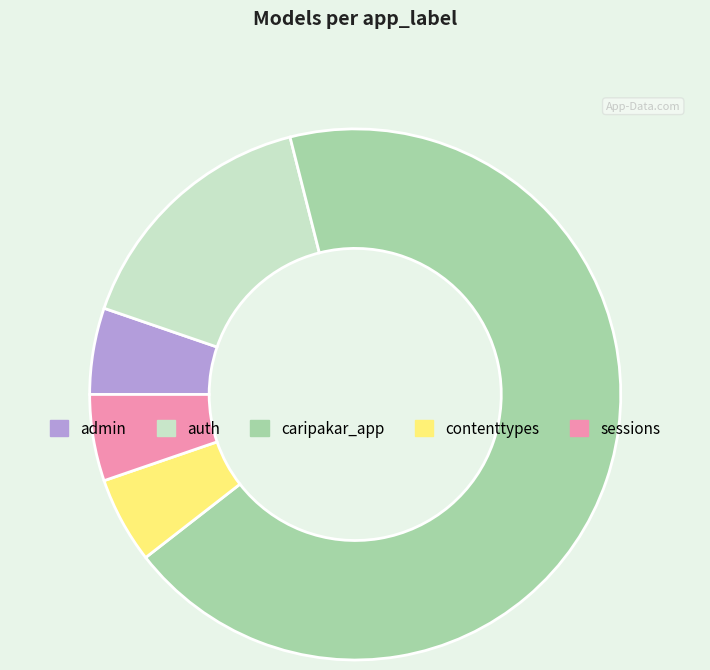

Between auth and contenttypes, which is larger?

auth